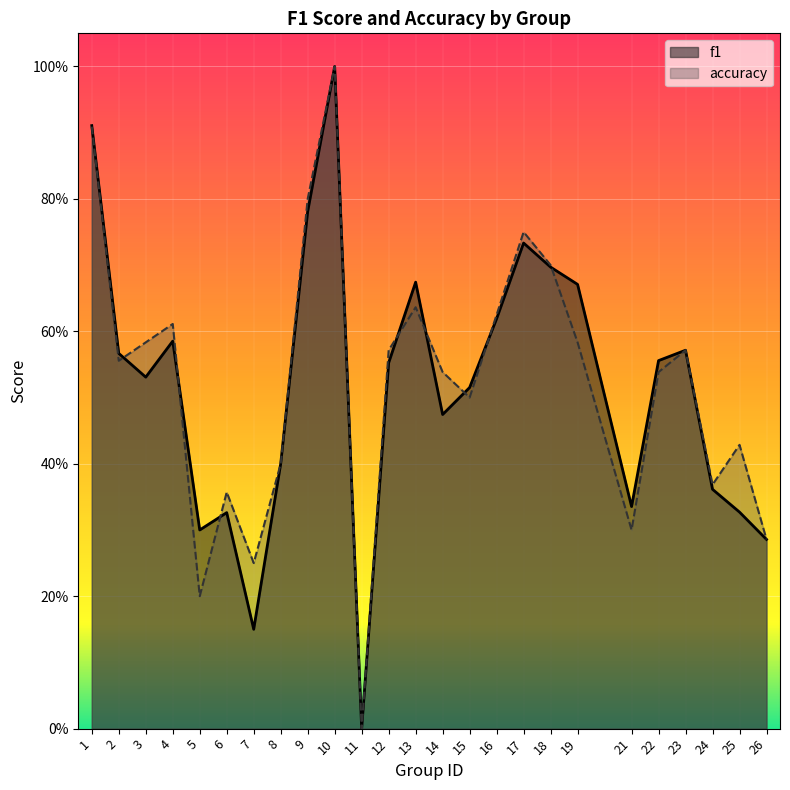

How many times do accuracy and f1 cross each other?

8